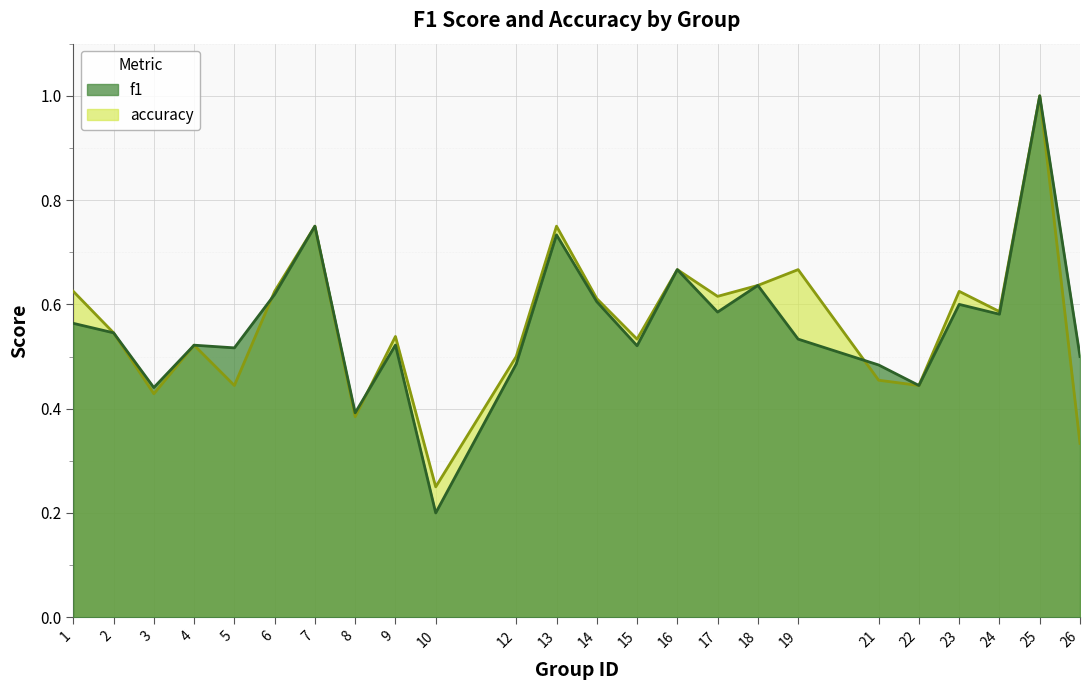

The value of accuracy at 4 is 0.5. True or false?

True